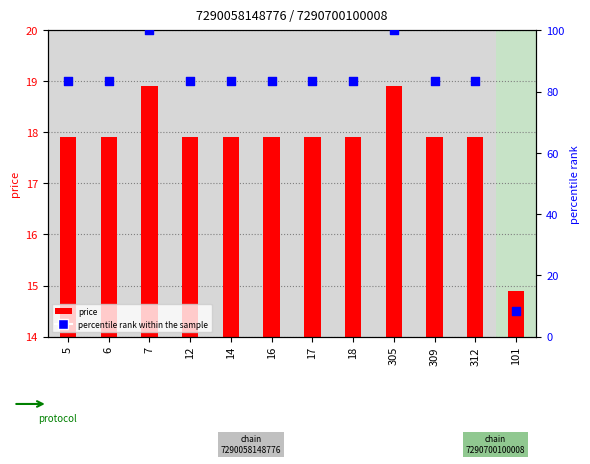

Which series has the widest spread of Y values?

percentile rank within the sample